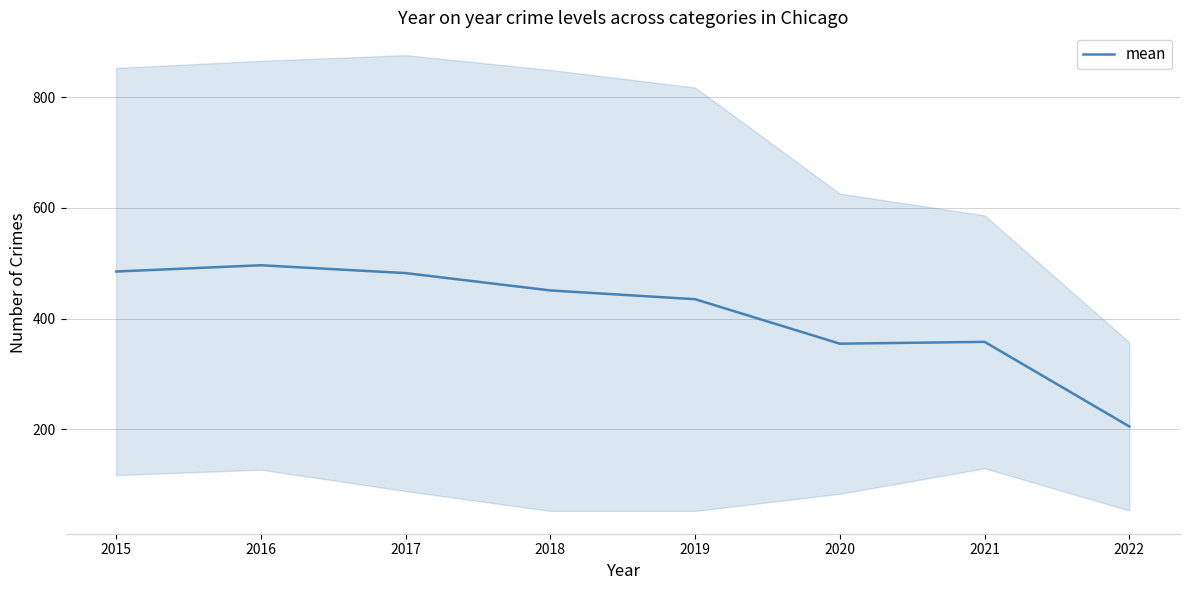

What value does the data have at 2021?

358.0